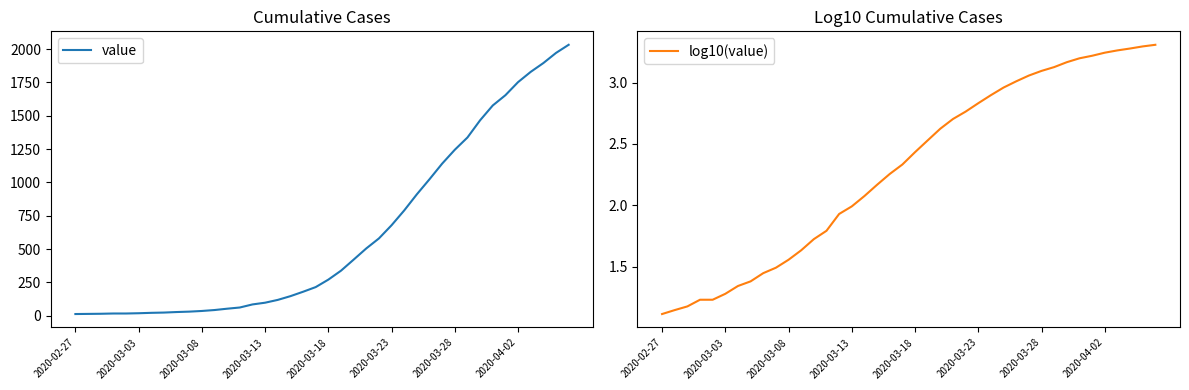

What is the highest value of the value series?

2032